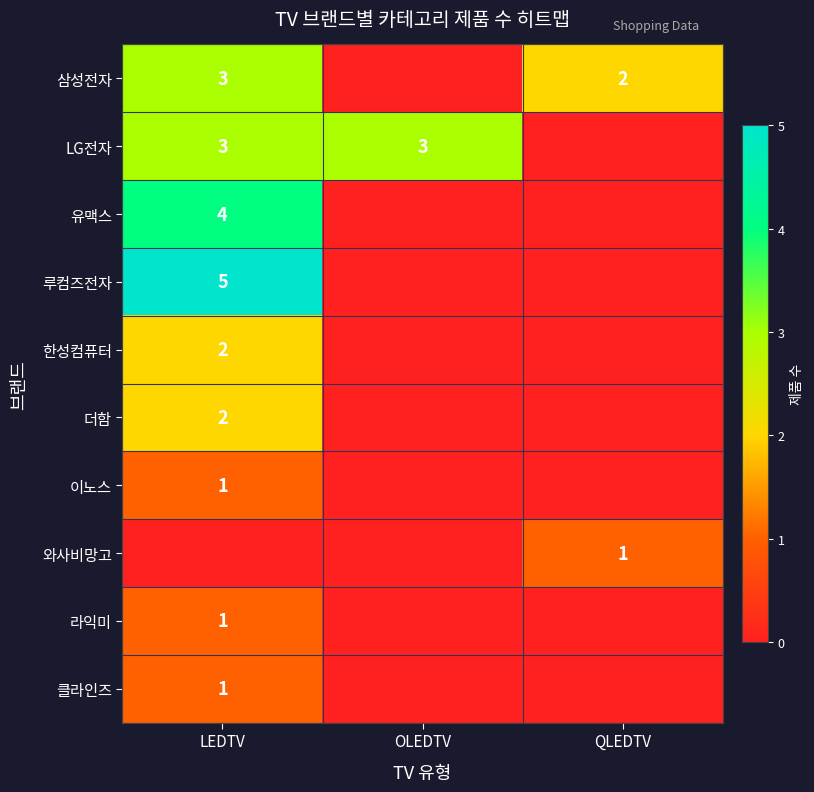

The 더함 series shows 2 at LEDTV. True or false?

True